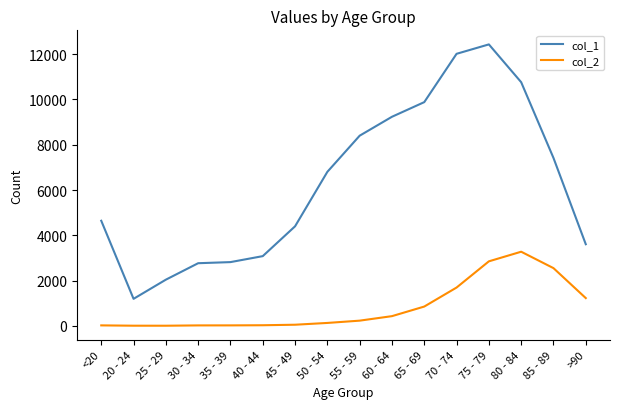

What is the difference between the col_2 values at 65 - 69 and 75 - 79?

1998